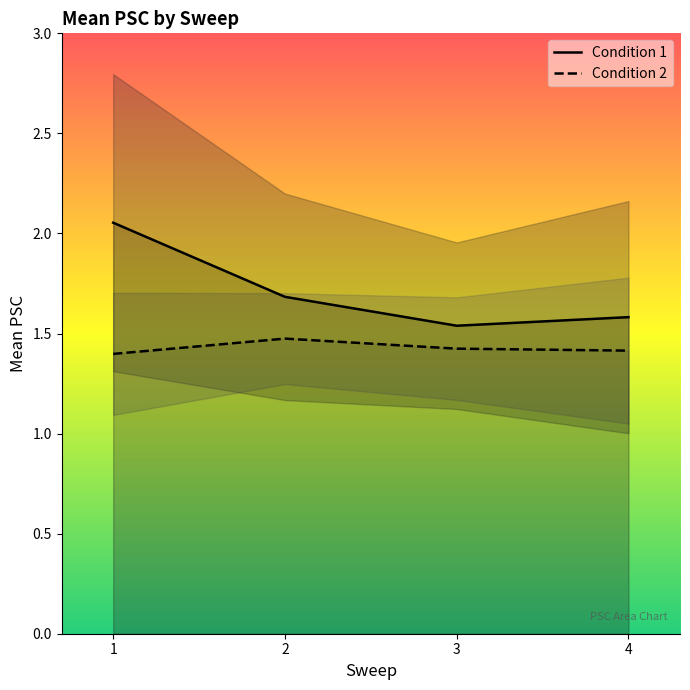

Count the number of data series in this chart.

2